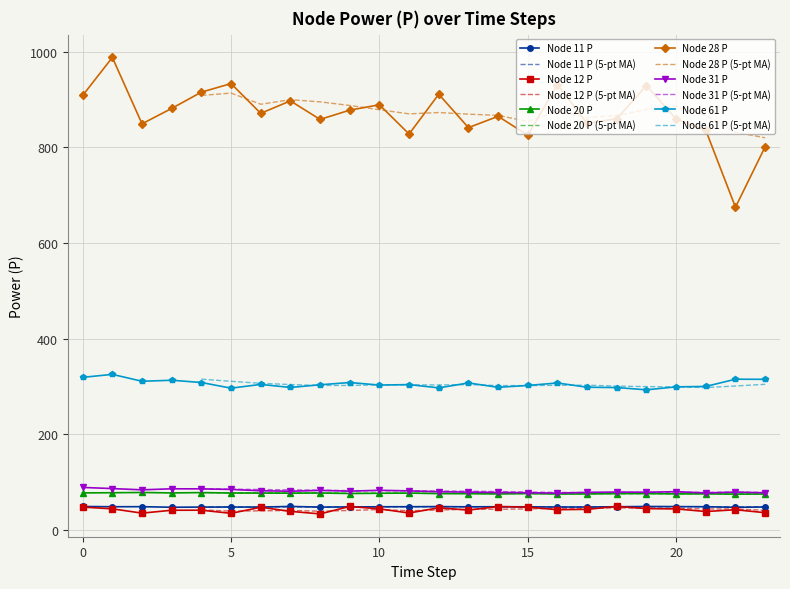

True or false: Node 31 P and Node 12 P intersect in this chart.

False